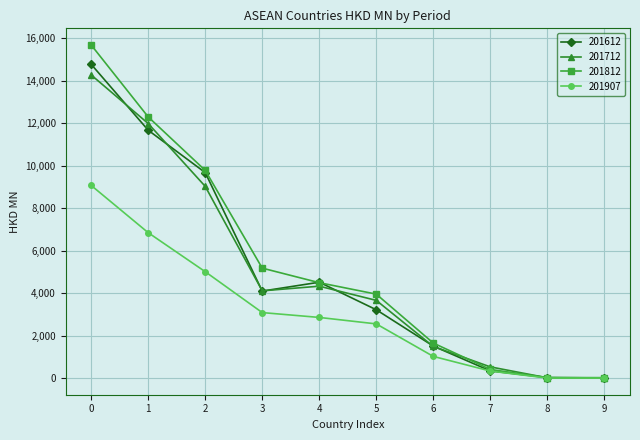

At which category is the sum across all series the highest?

0